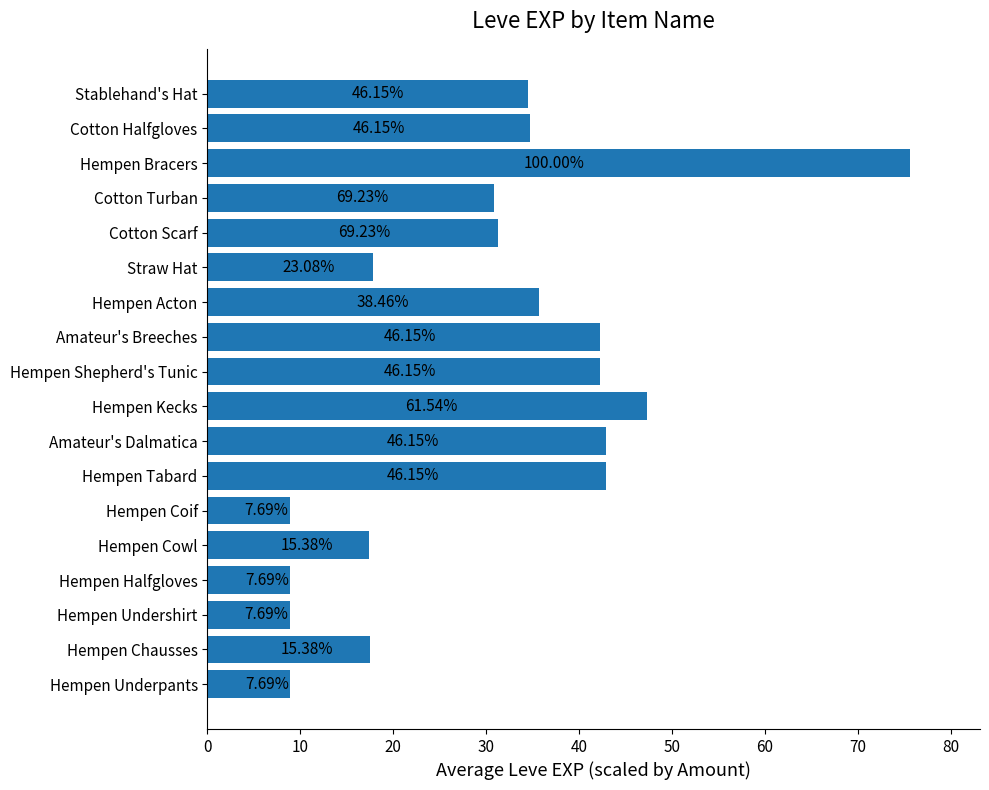

How many bars are there in total?

18